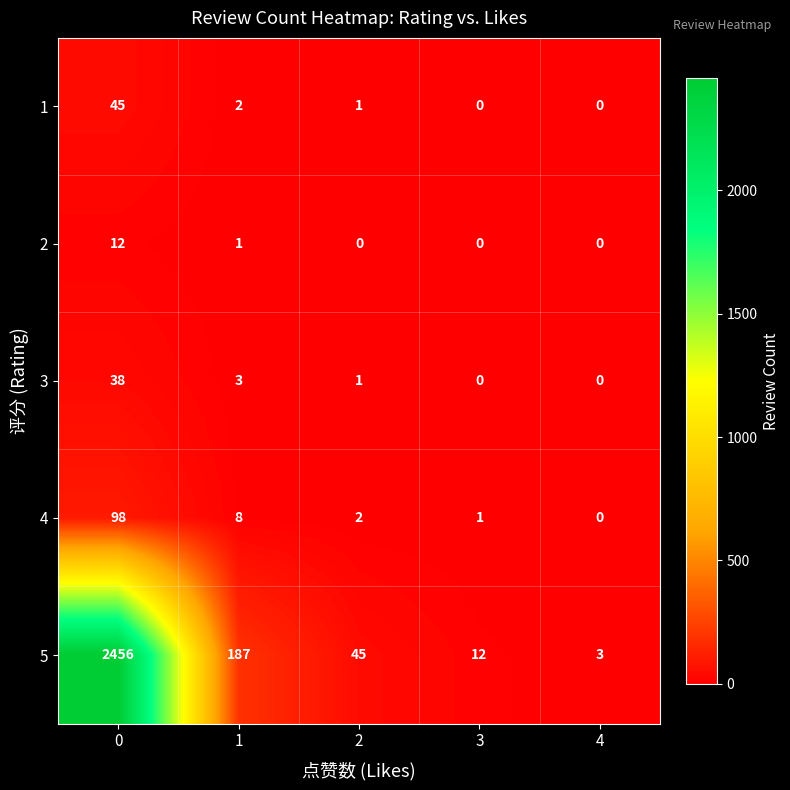

At 0, list the series in order from smallest to largest.

2, 3, 1, 4, 5